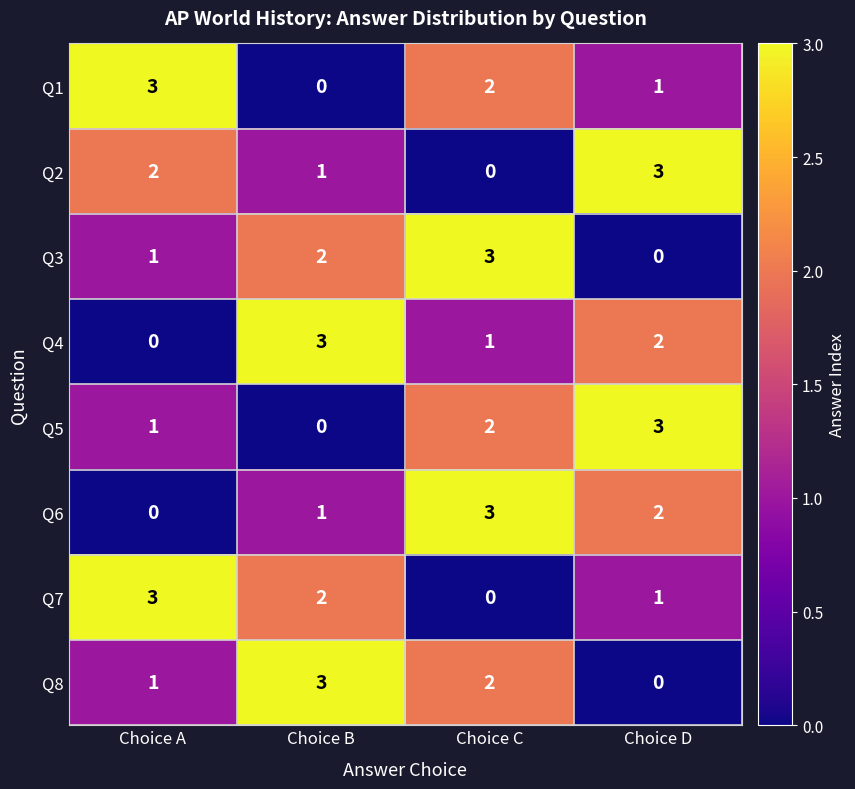

What is the difference between the maximum and minimum values in the Q3 series?

3